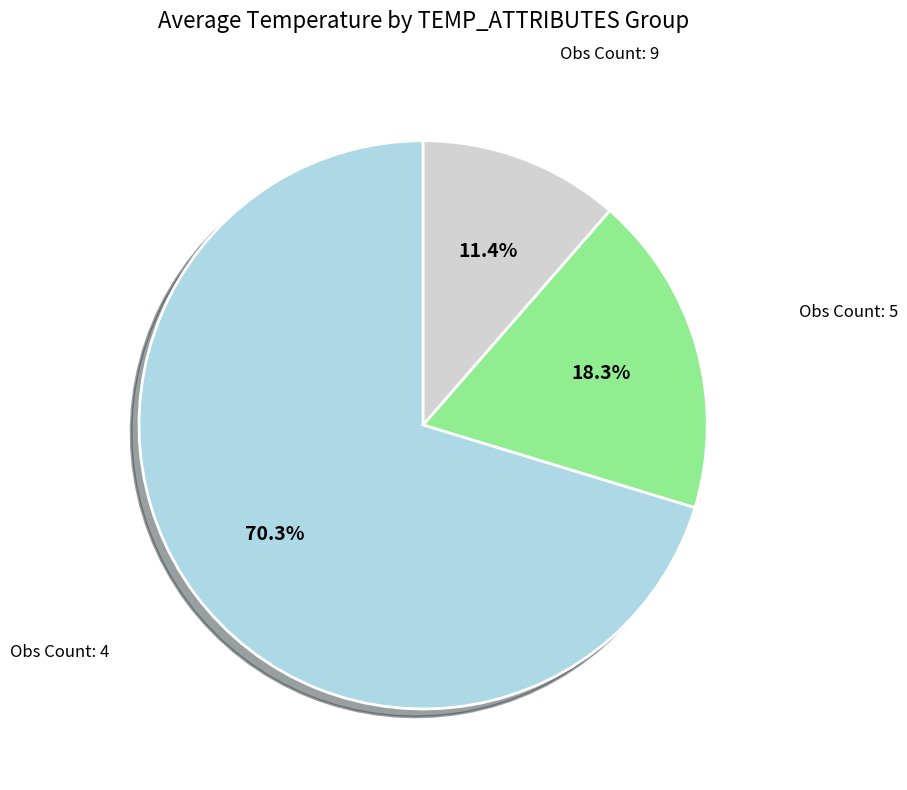

Is there any slice that represents more than half of the pie?

Yes